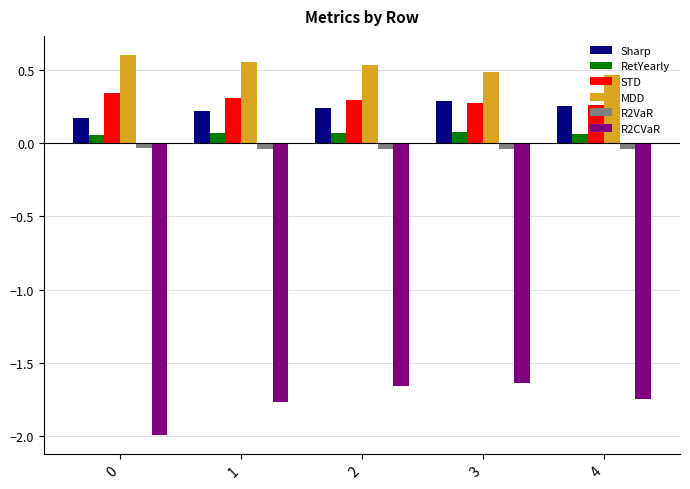

How many series are shown in this chart?

6